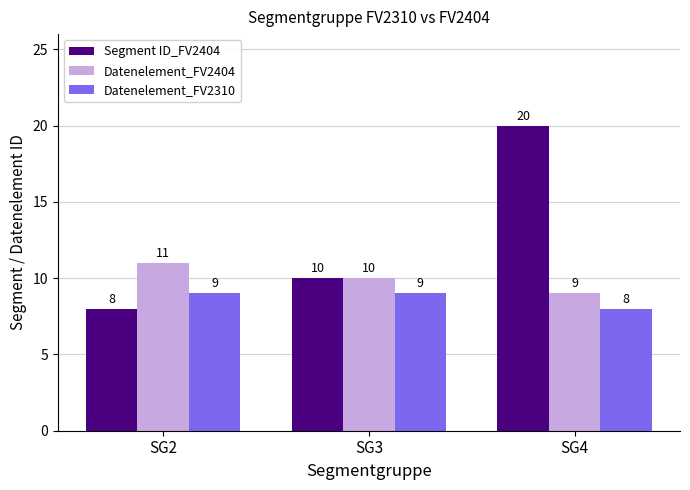

Count the number of data series in this chart.

3